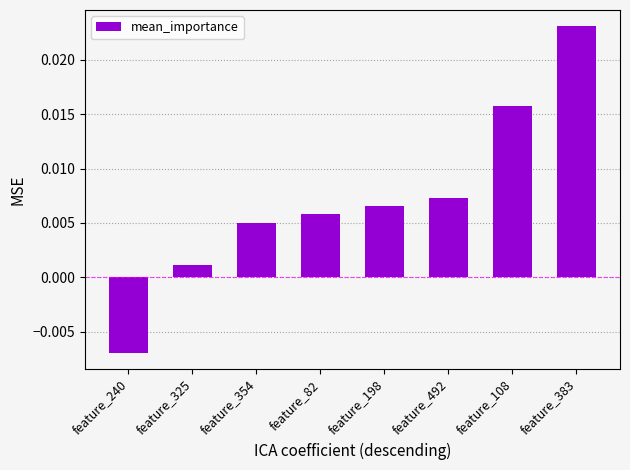

How many data points are less than 0?

1